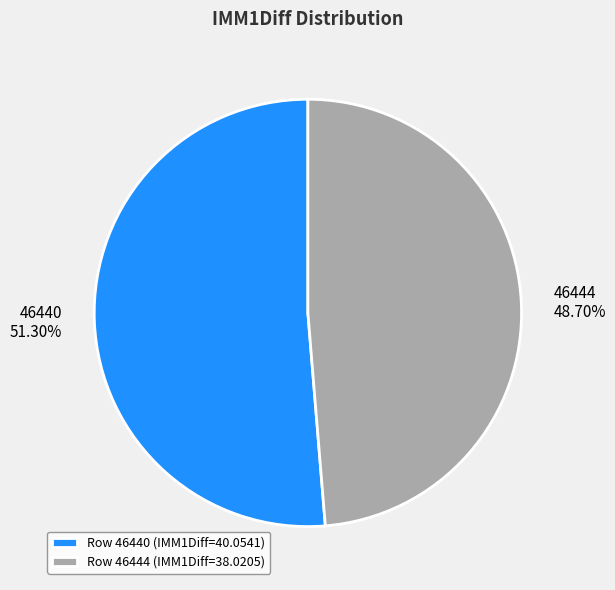

The 46444 slice represents 37% of the pie. True or false?

False